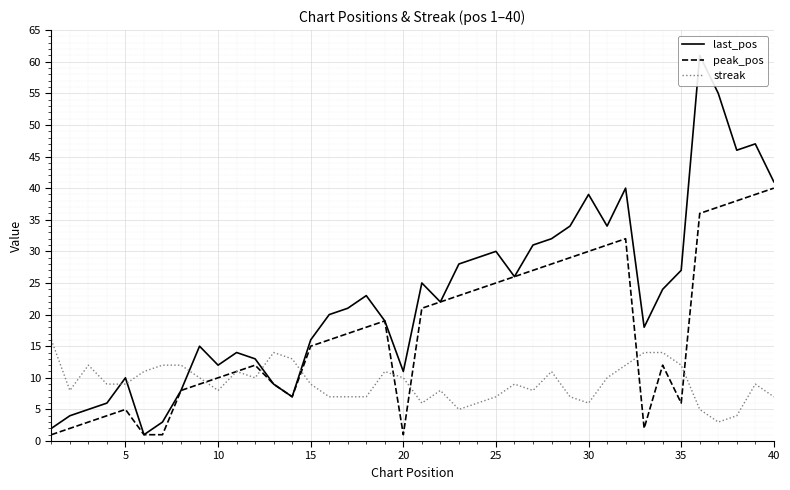

How many series are shown in this chart?

3